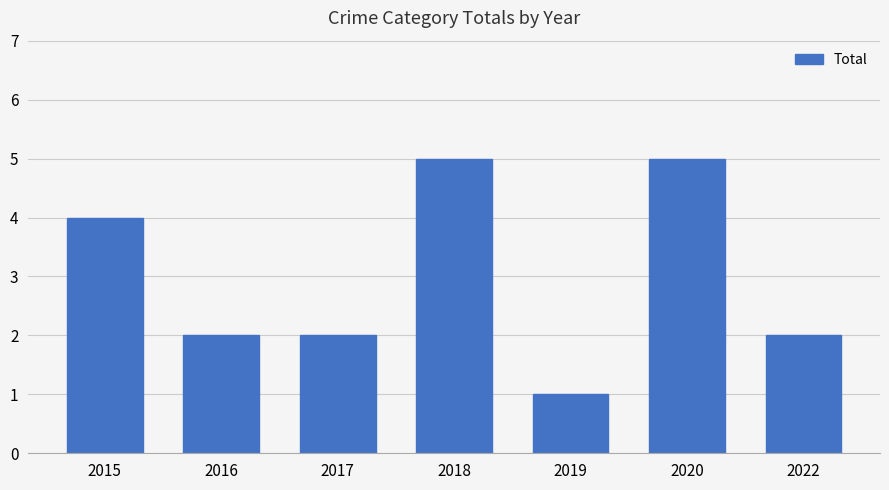

The value at 2017 is 2. True or false?

True